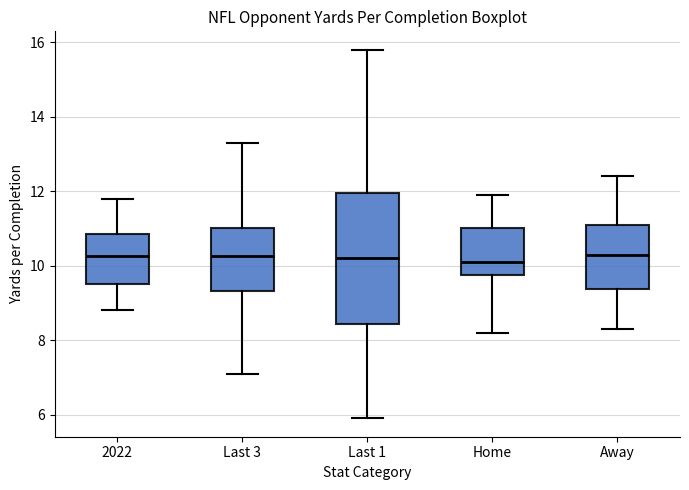

Which box is the tallest, from its lower edge to its upper edge?

Last 1